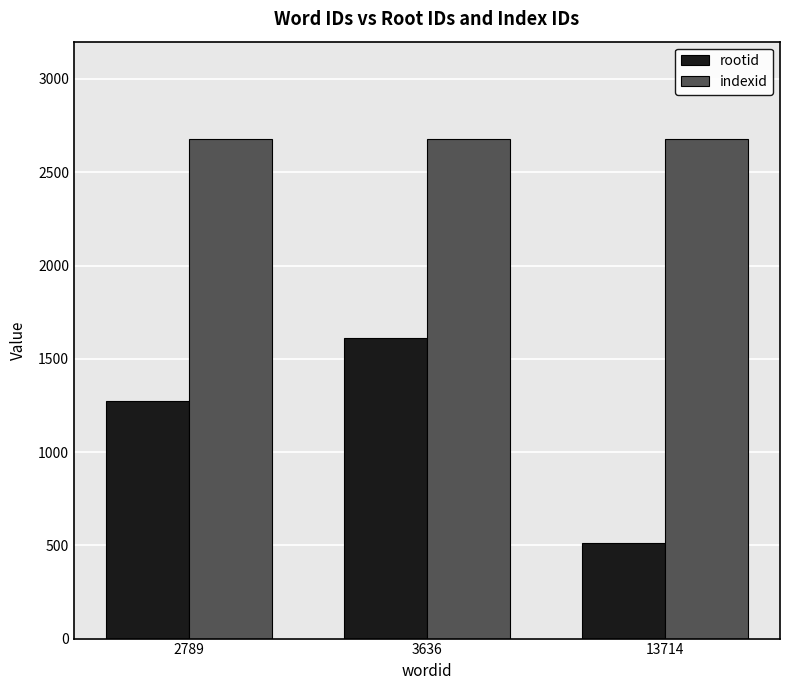

Which series changed the most between 3636 and 13714?

rootid